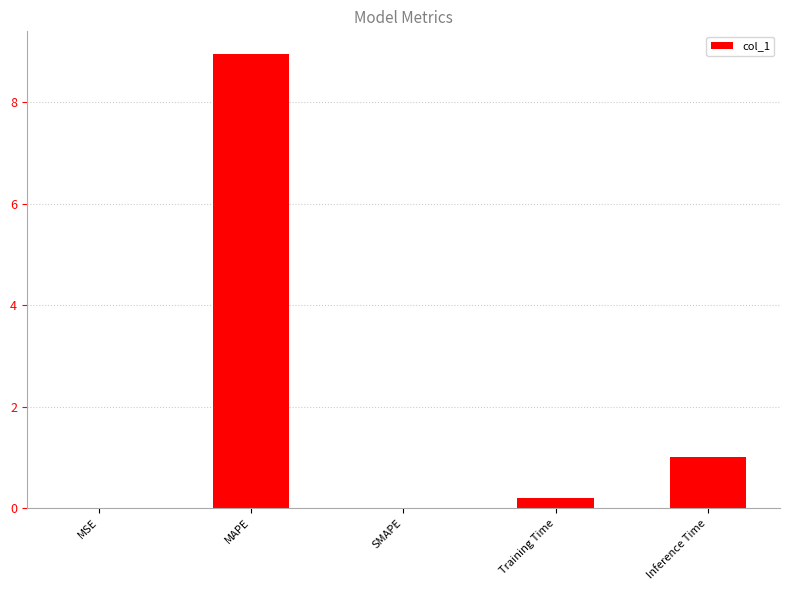

What is the sum of the values at Training Time and Inference Time?

1.2